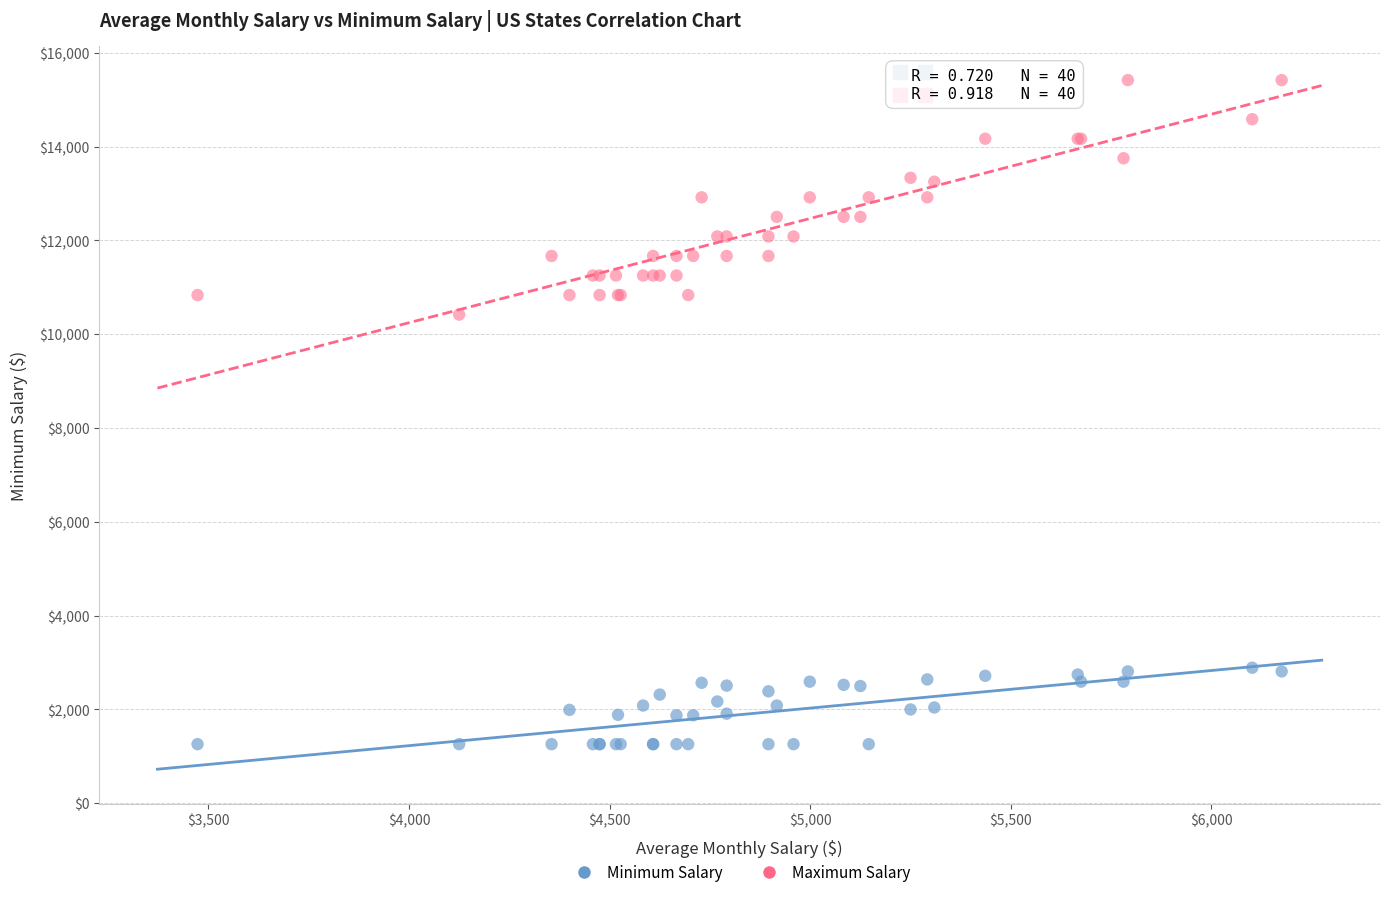

Which series reaches the minimum Y coordinate?

Minimum Salary